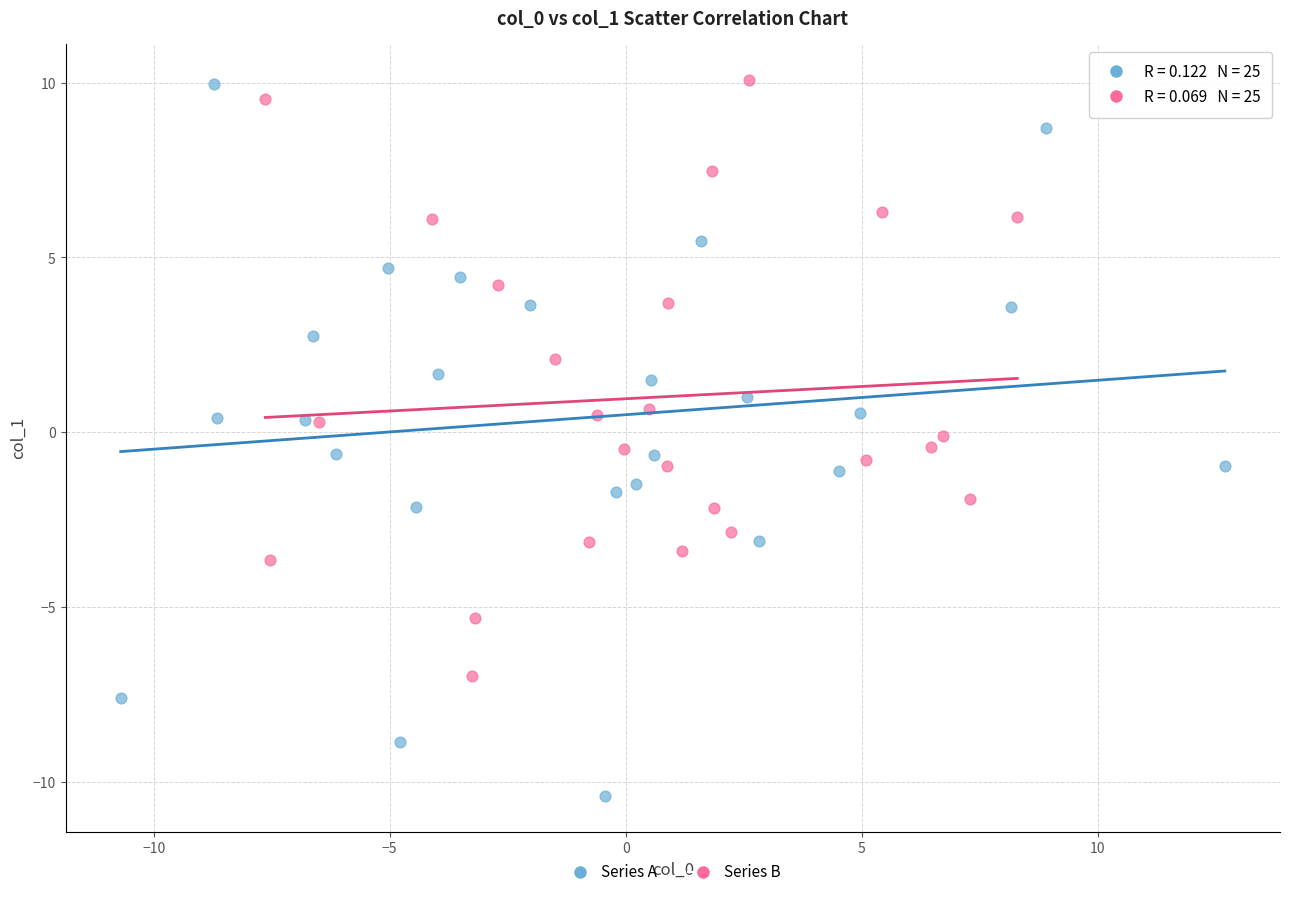

Which series reaches the minimum Y coordinate?

Series A